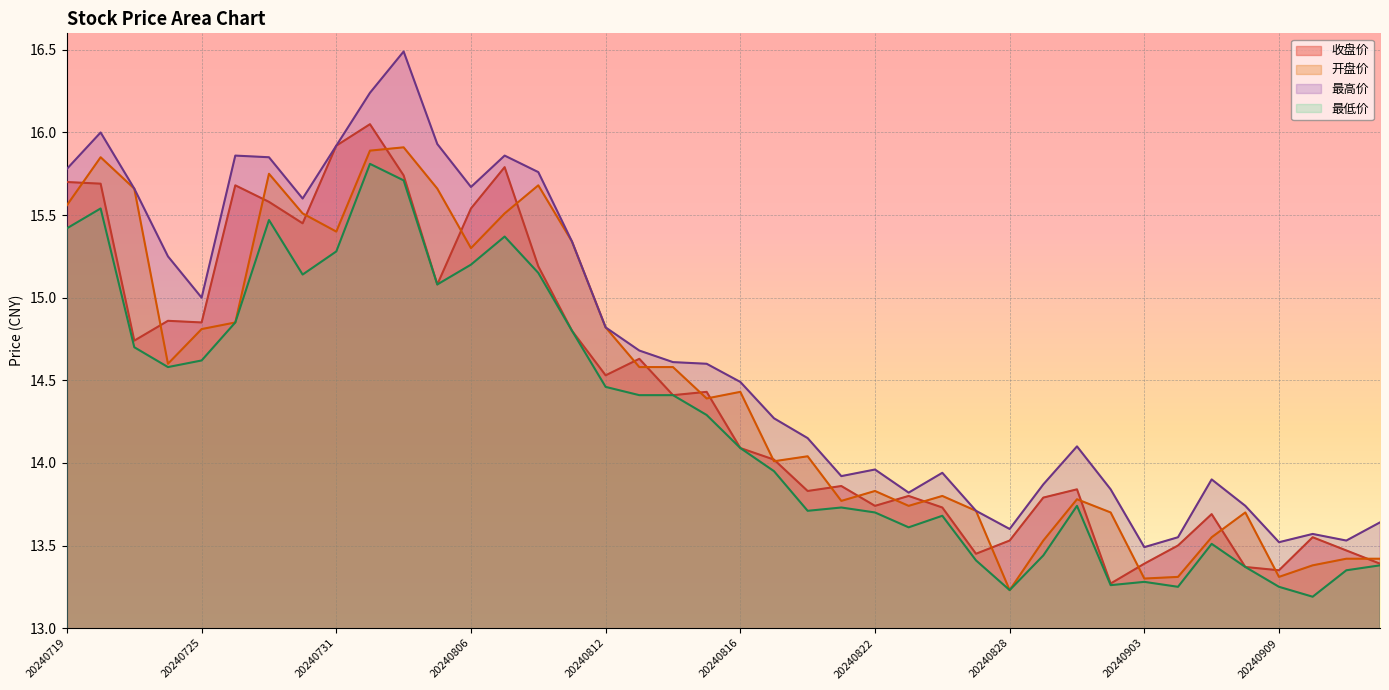

True or false: 开盘价 has more than 2 interior local peaks.

True